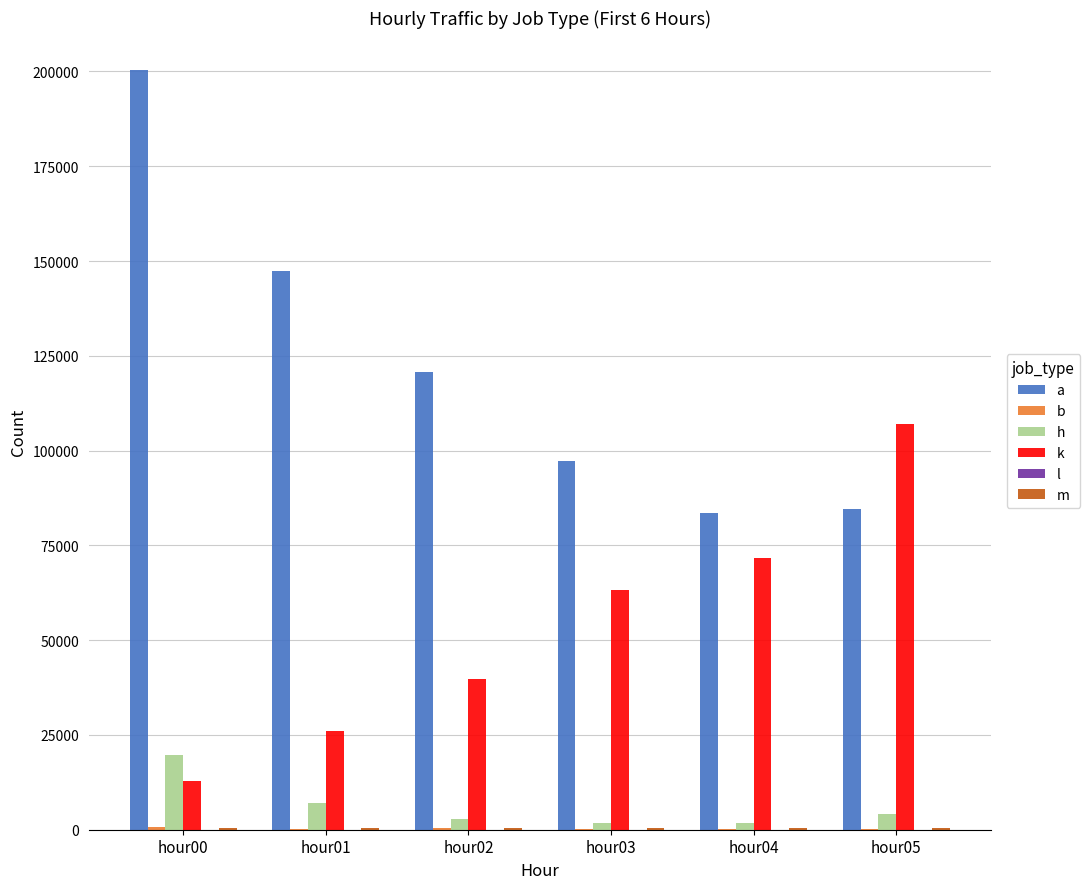

At which label does b reach its peak?

hour00